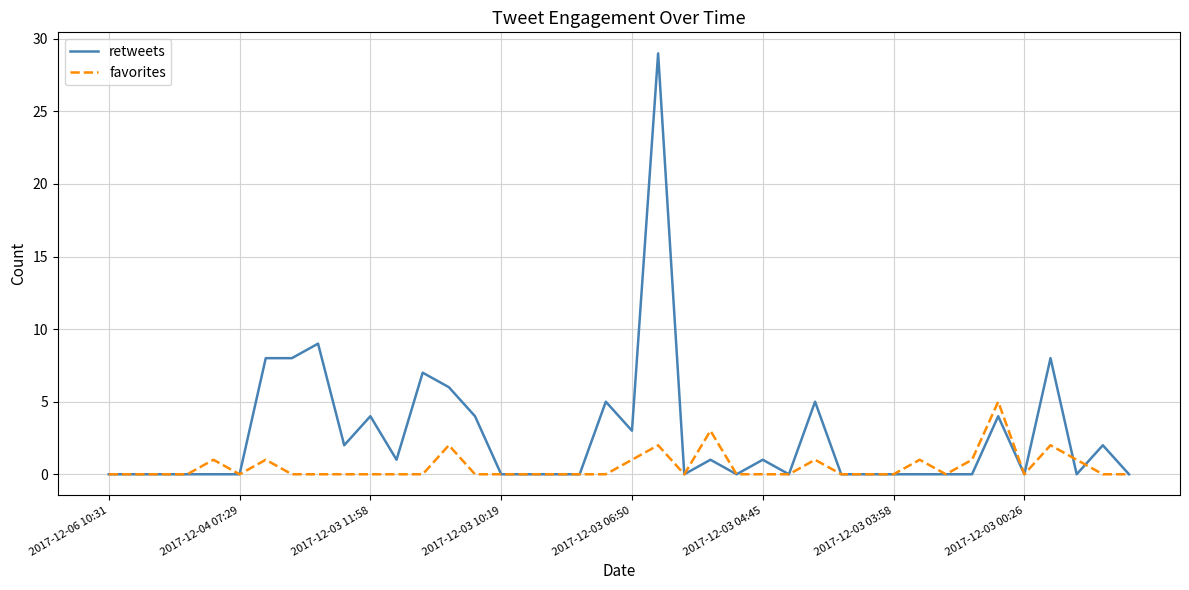

Rank the series by their maximum value, from highest to lowest.

retweets, favorites